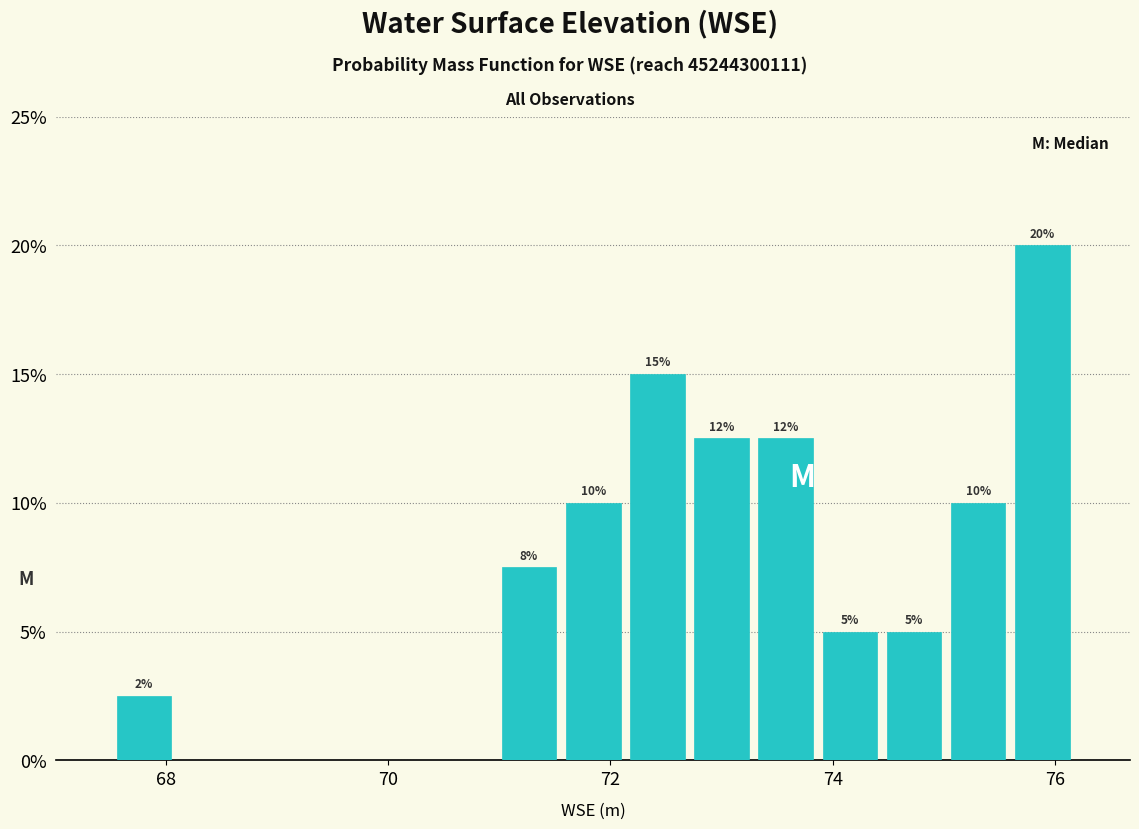

Read against the x-axis, roughly where is the centre of the tallest bar?

75.8